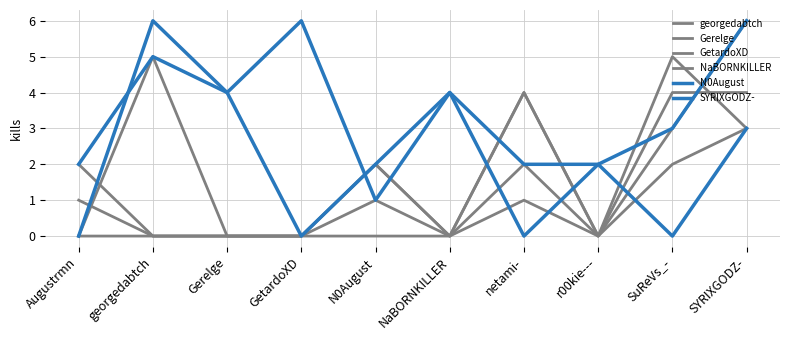

What is the sum of all GetardoXD values?

13